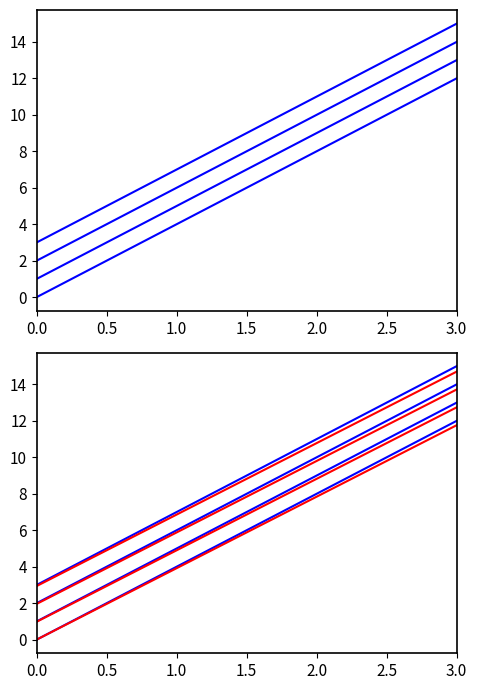

The value of c at 3 is 8.9. True or false?

False